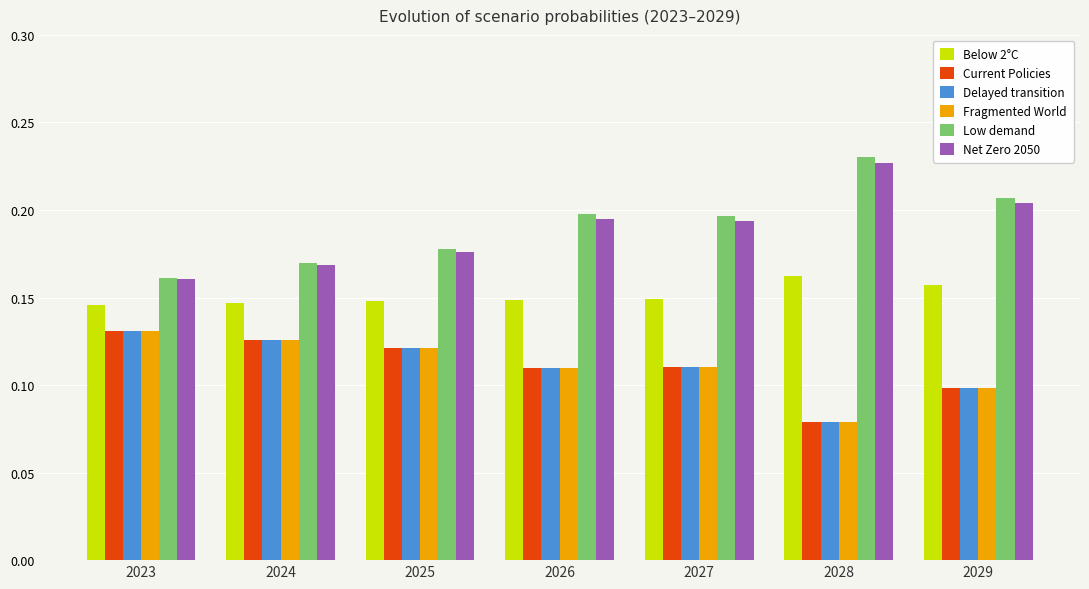

The value of Net Zero 2050 at 2028 is 0.2. True or false?

True